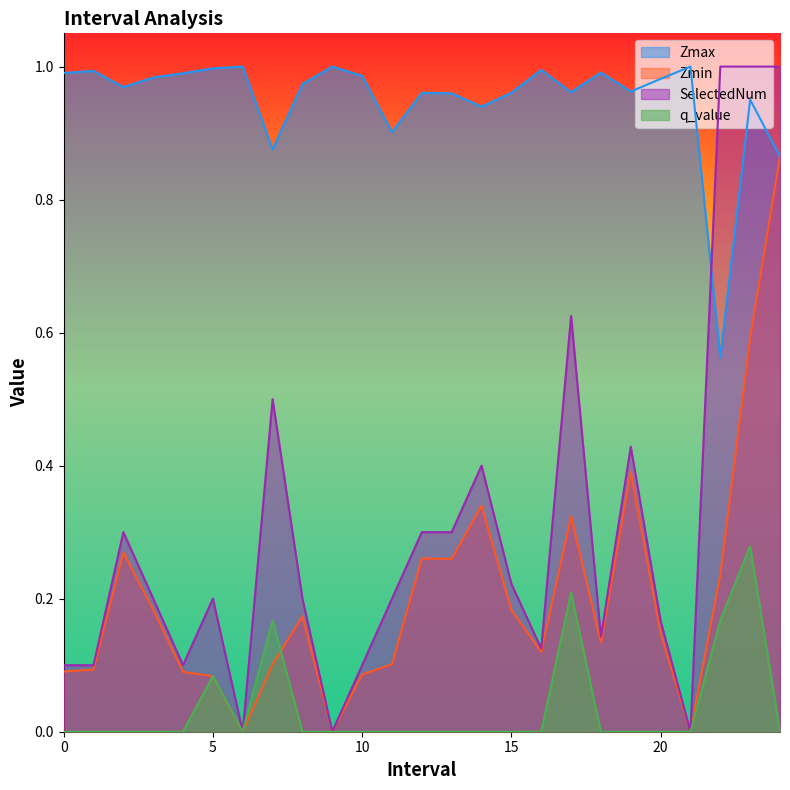

How many times do Zmin and q_value cross each other?

2